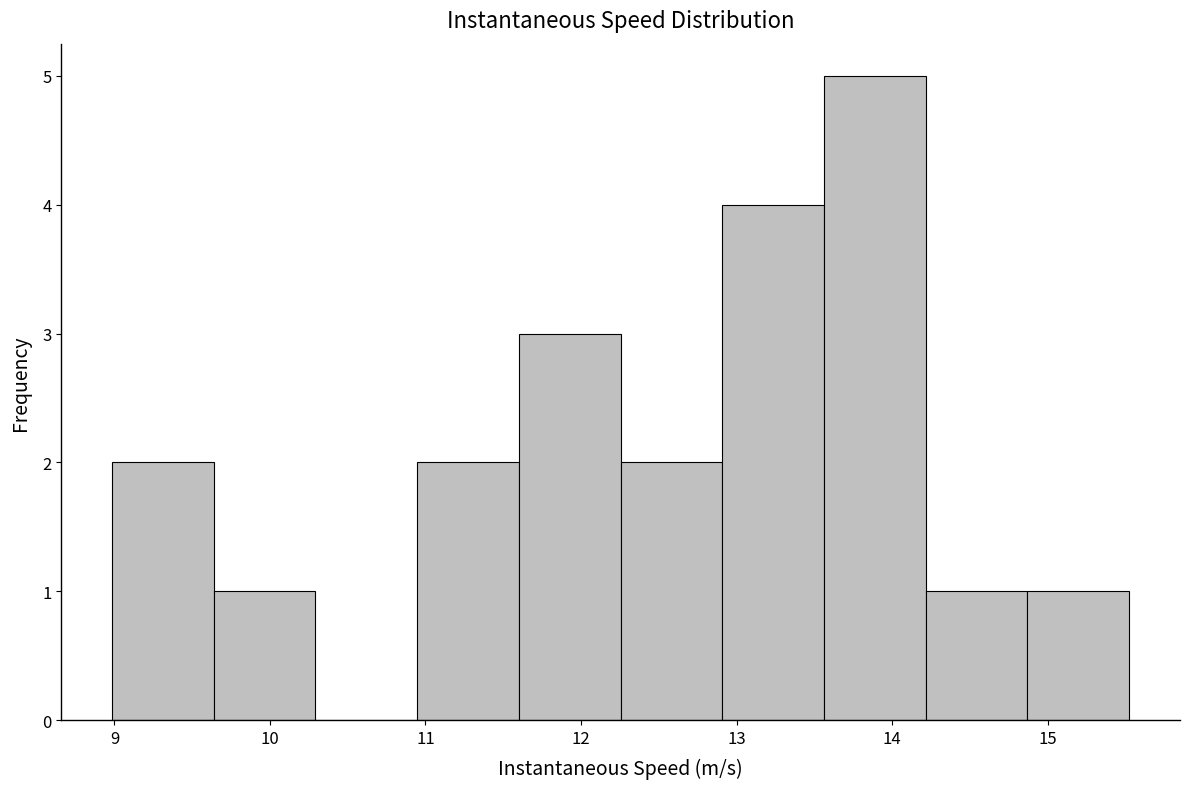

What is the height of the bar covering 12.9 to 13.6 on the x-axis? Neither the bar edges nor the heights are printed on the chart, so give them approximately, as read against the axes.

4